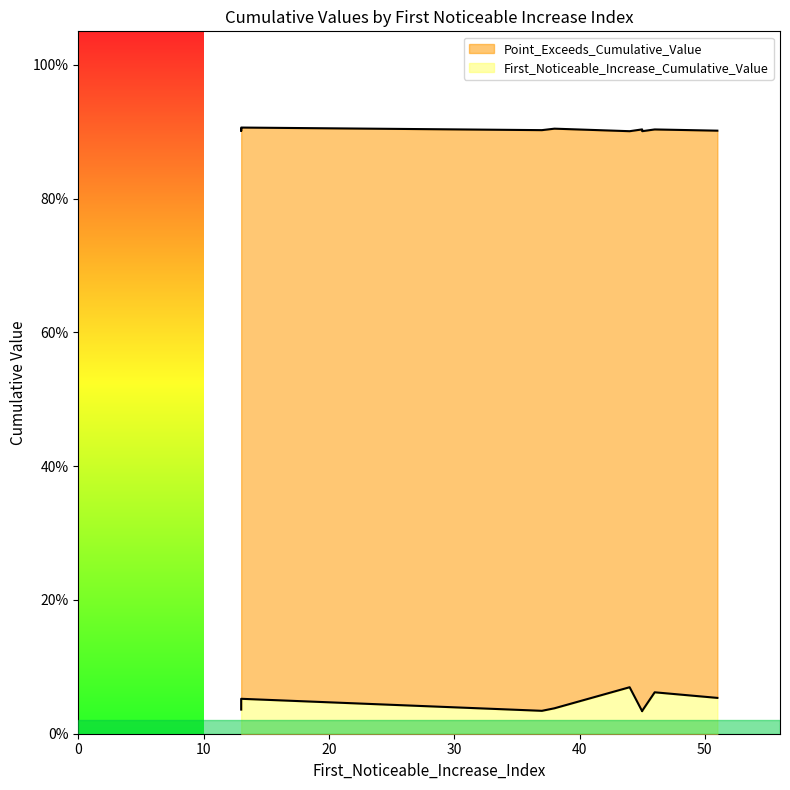

Is the value of First_Noticeable_Increase_Cumulative_Value at 37 greater than the value of Point_Exceeds_Cumulative_Value at 51?

No